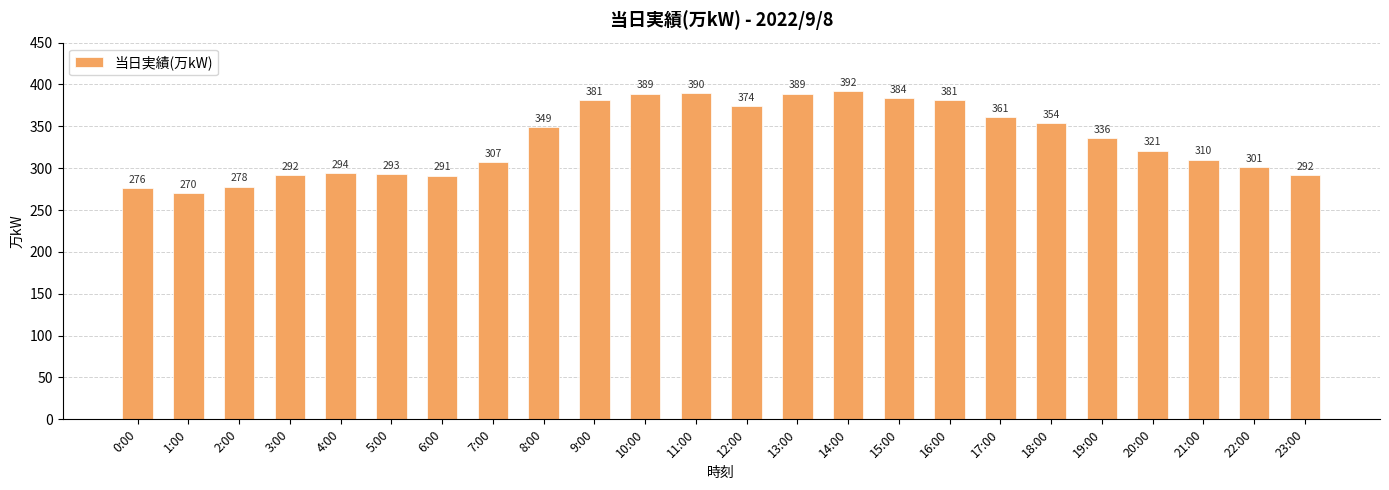

What is the difference between the values at 19:00 and 21:00?

26